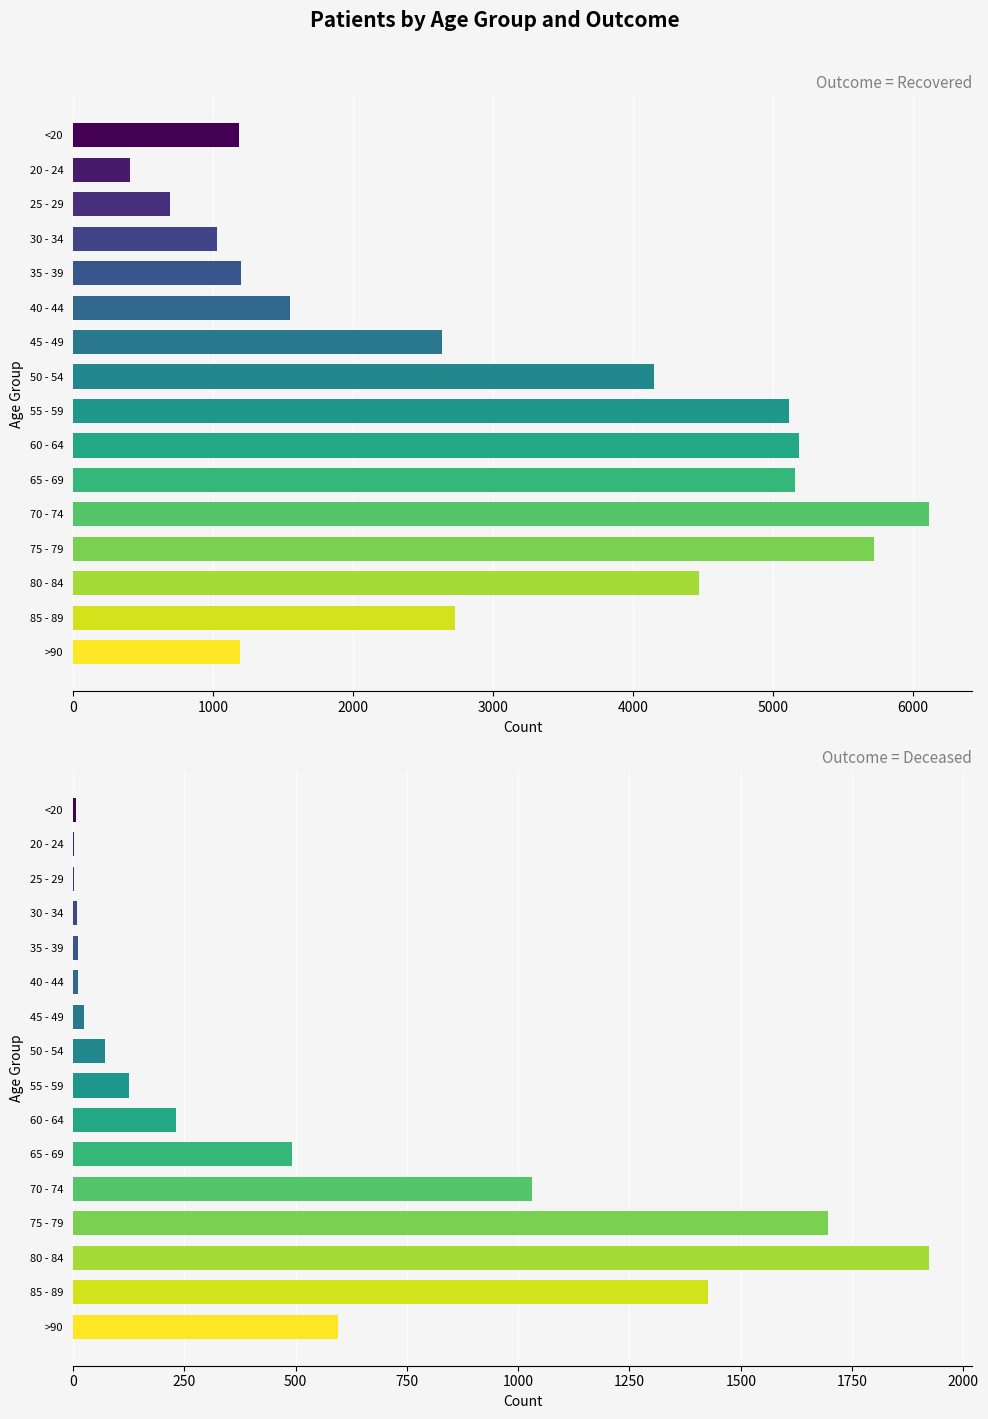

Reading right to left, extract all data points from this chart.

patients_recovered: 1192	2732	4469	5723	6116	5161	5185	5117	4150	2638	1548	1201	1027	692	407	1187
patients_deceased: 596	1427	1923	1697	1032	492	232	126	72	24	12	11	10	2	3	6